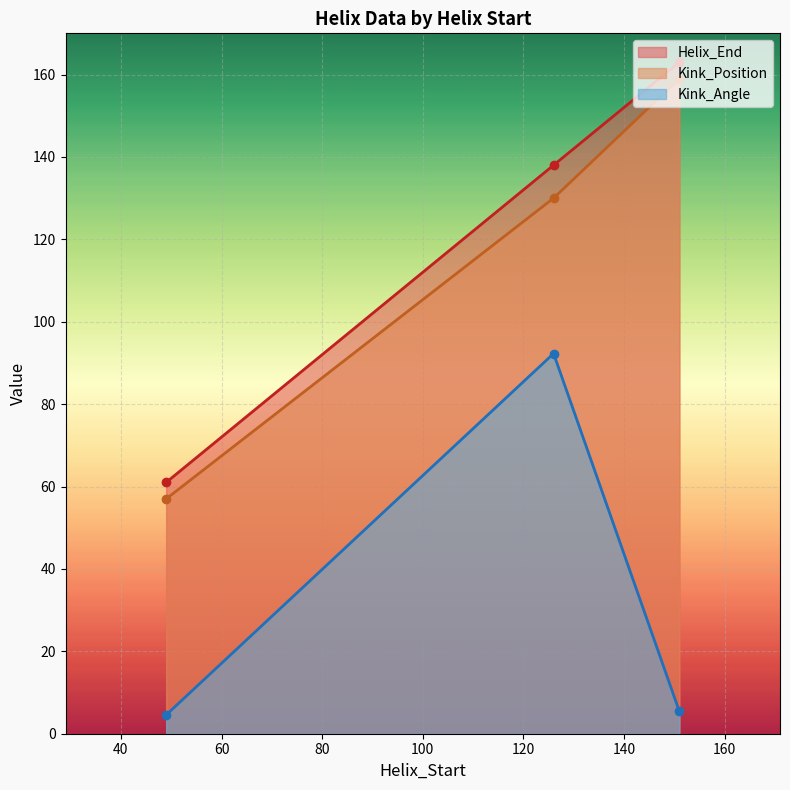

At which label does Helix_End reach its minimum?

49